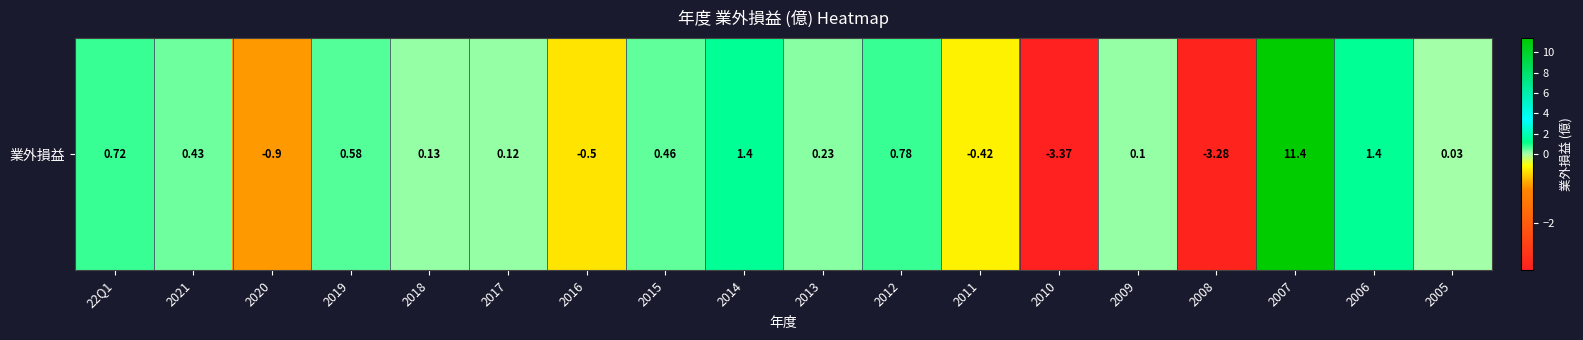

Count the number of categories in the chart.

18